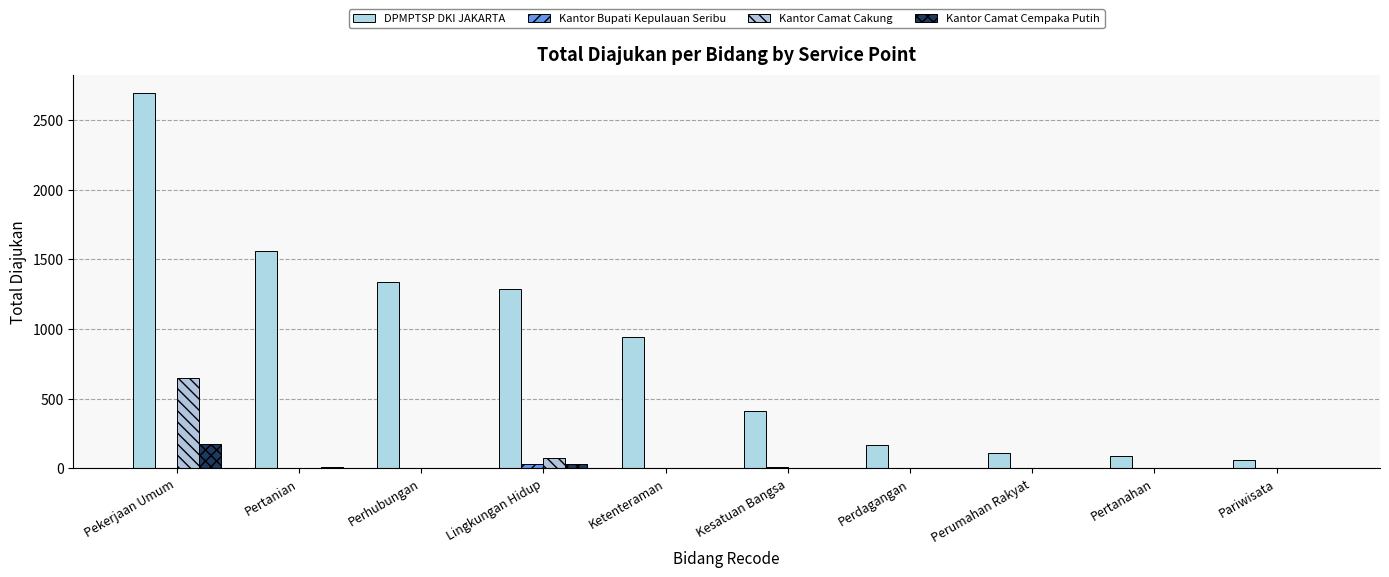

How many distinct data groups are displayed?

4